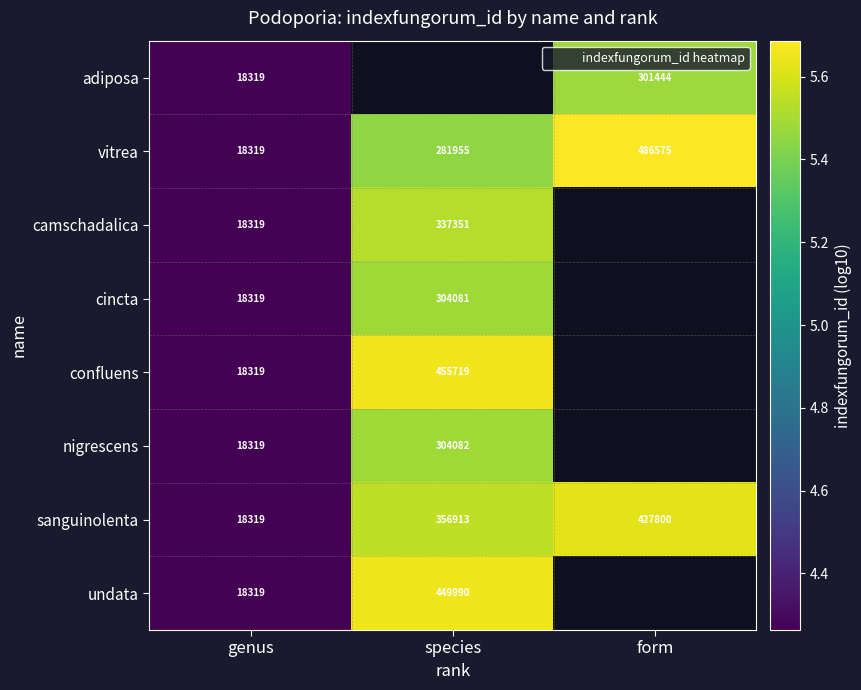

The value of nigrescens at species is 1.4. True or false?

False